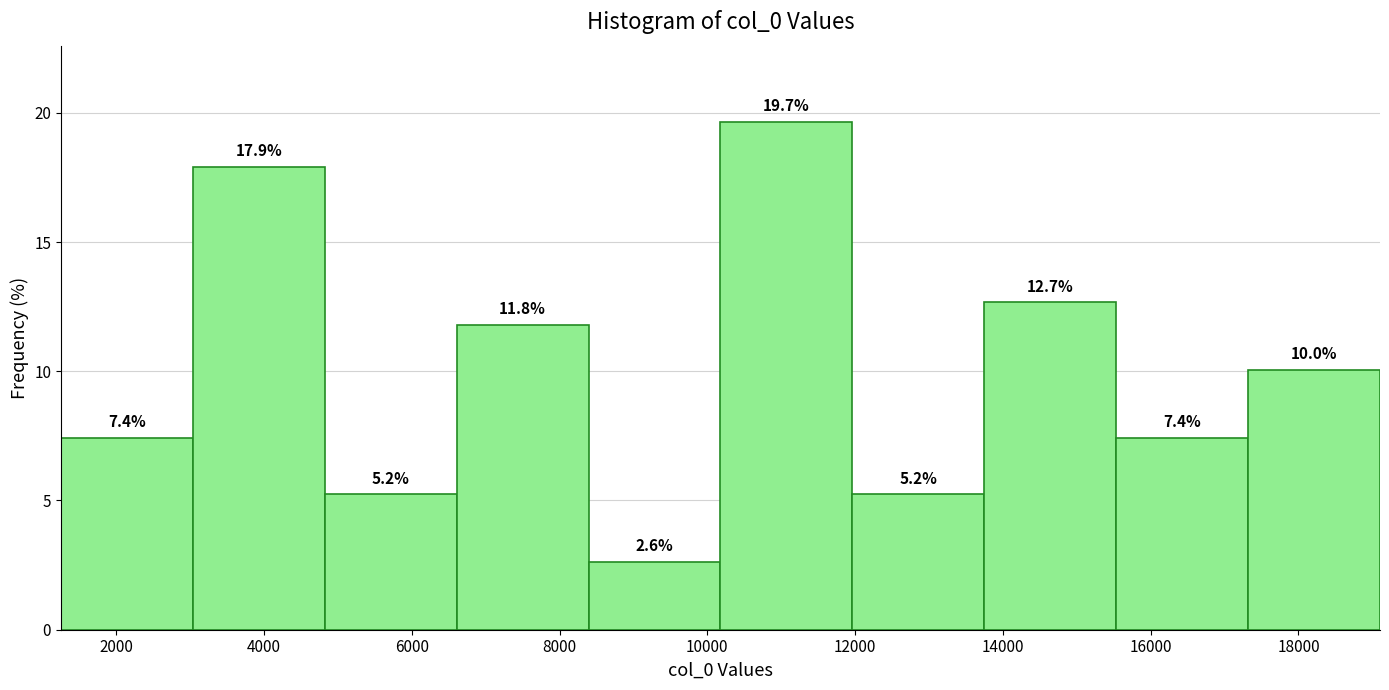

Over which range of the x-axis is the bar tallest?

10200 to 12000